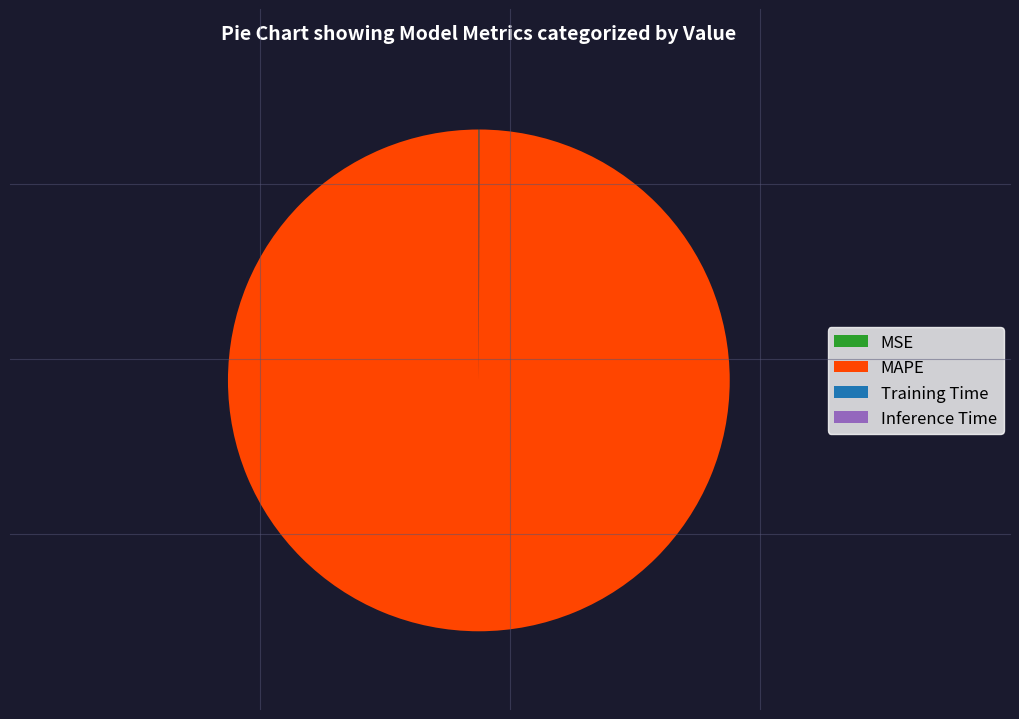

What is the largest slice in the pie chart?

MAPE